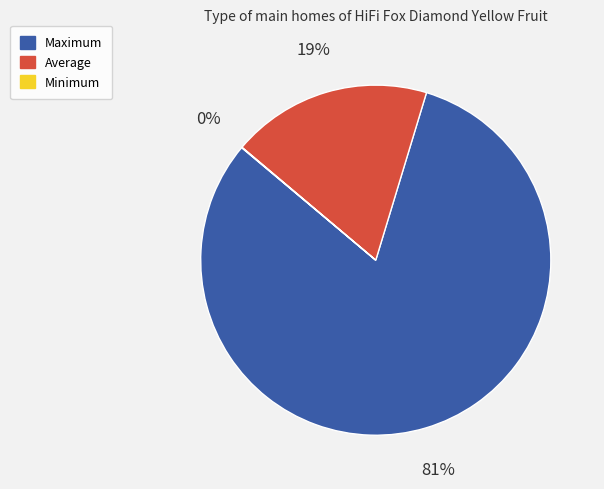

Which category accounts for the majority?

Maximum